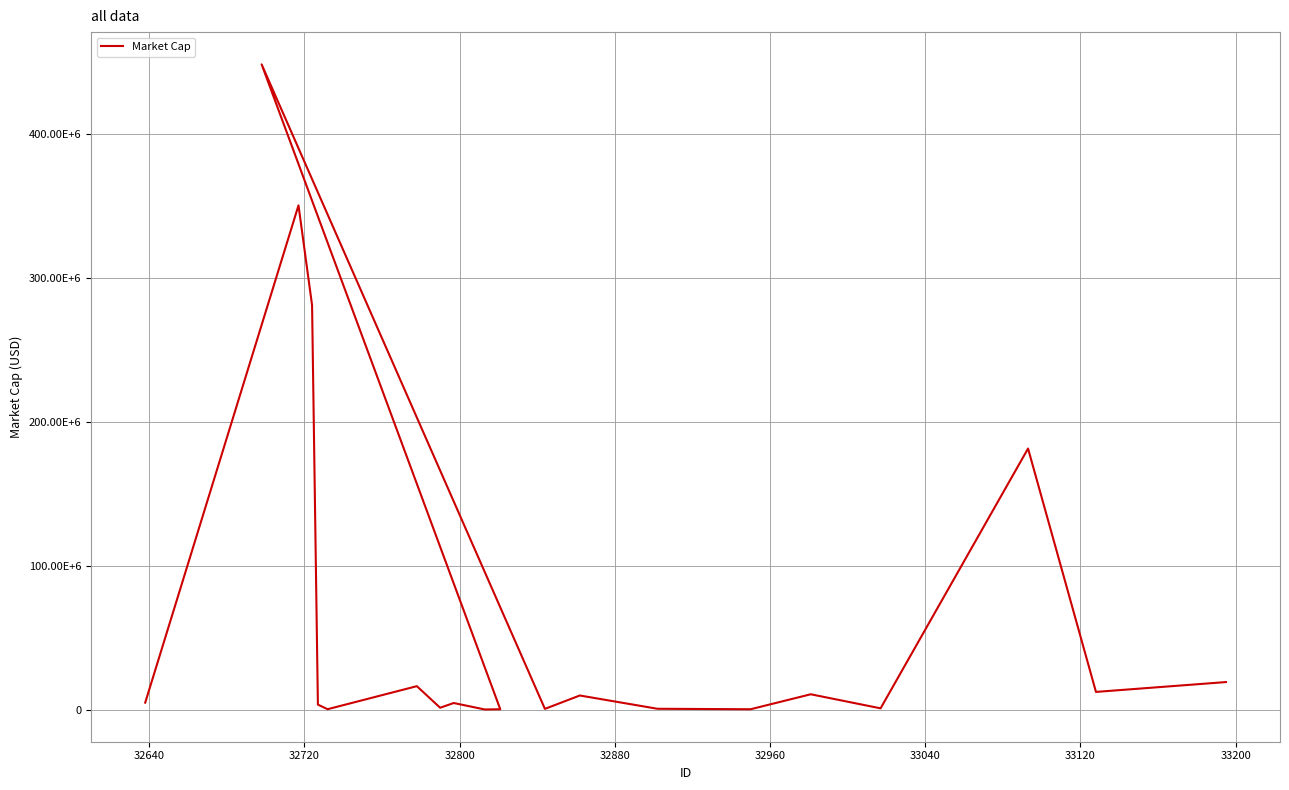

What is the average value?

67438989.2